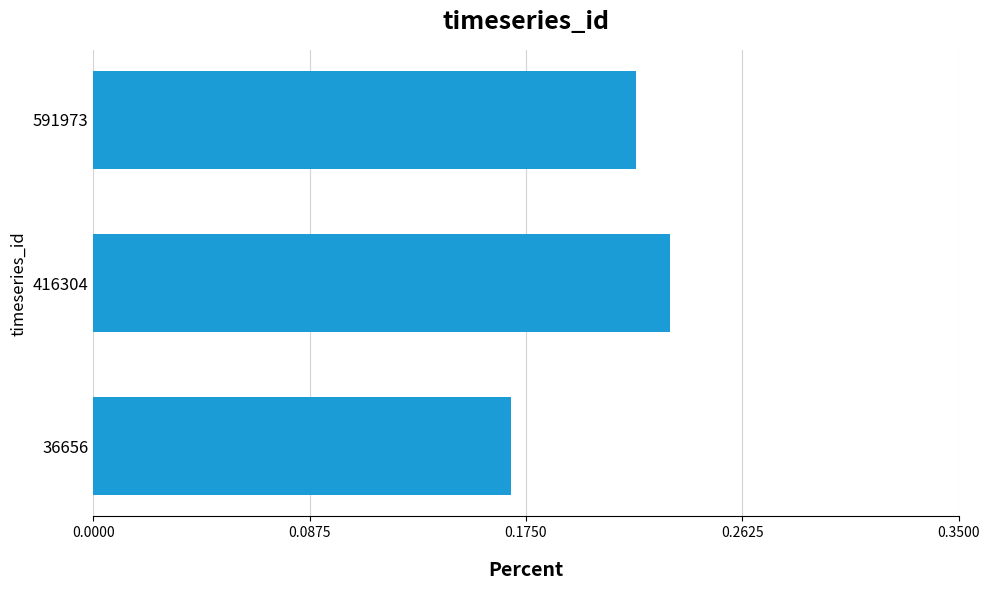

Rank the categories by value from highest to lowest.

416304, 591973, 36656